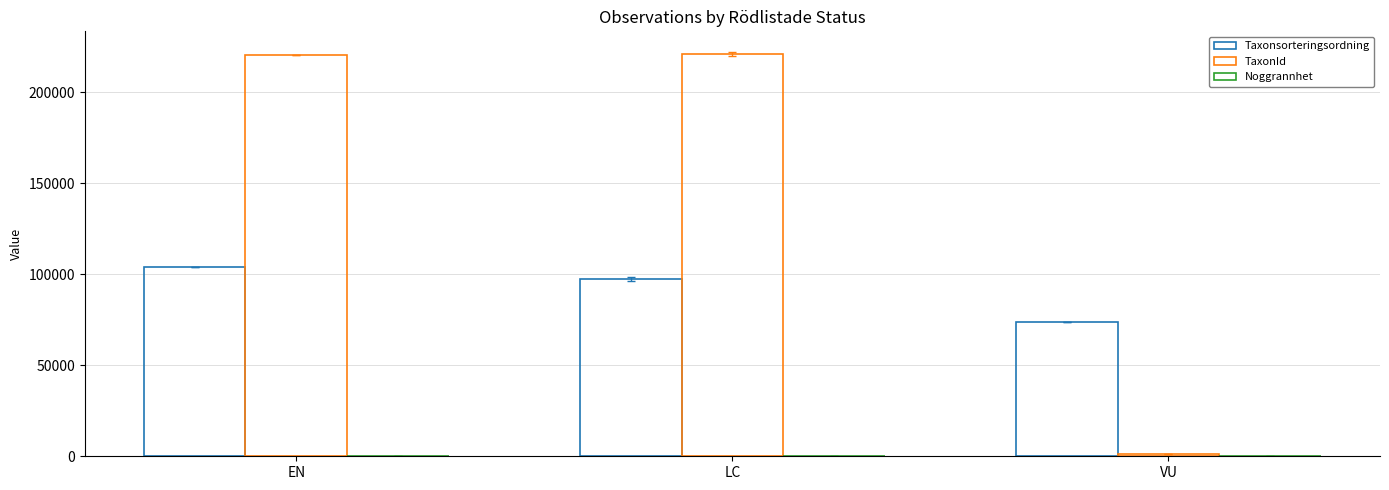

How many groups of bars are there?

3